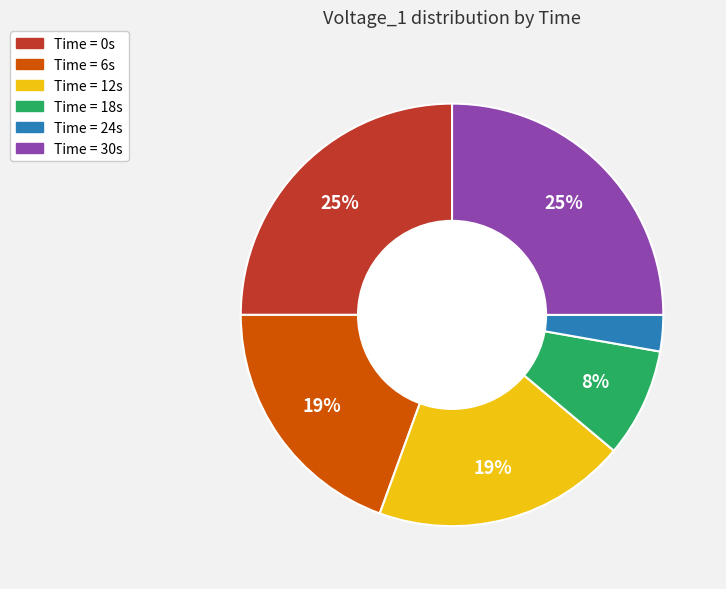

Count the number of slices in the pie.

6